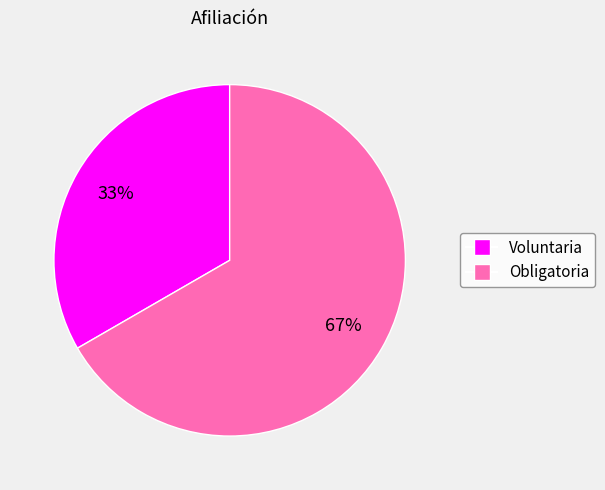

Is it true that Voluntaria is 42% of the pie?

False